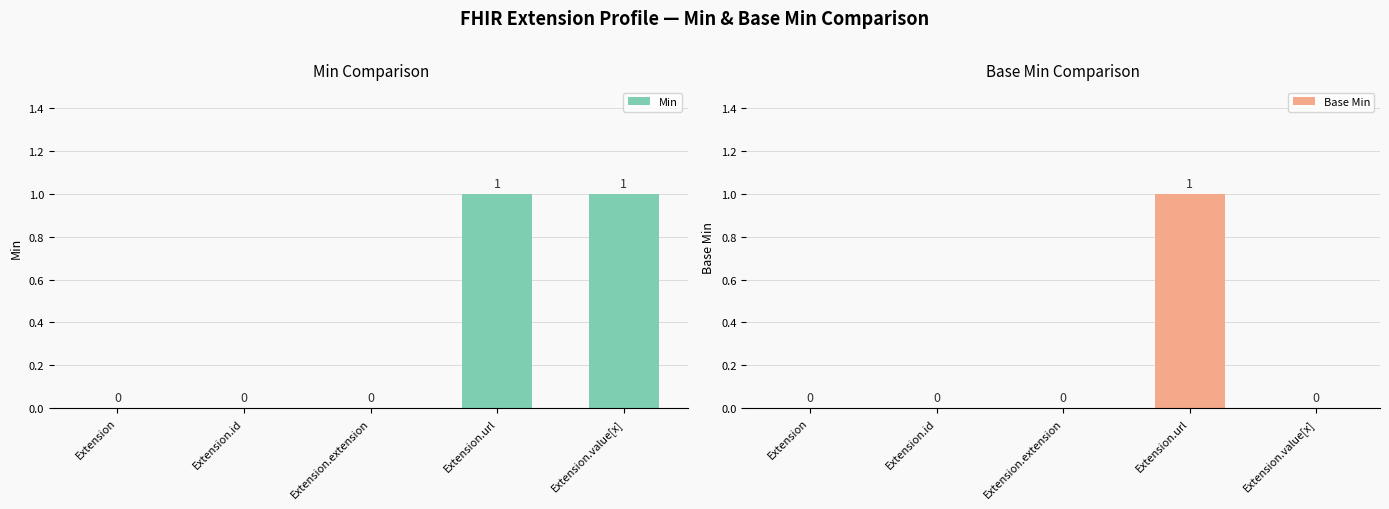

Reading right to left, what are all the values shown in this chart?

Min: Extension.value[x]=1	Extension.url=1	Extension.extension=0	Extension.id=0	Extension=0
Base Min: Extension.value[x]=0	Extension.url=1	Extension.extension=0	Extension.id=0	Extension=0